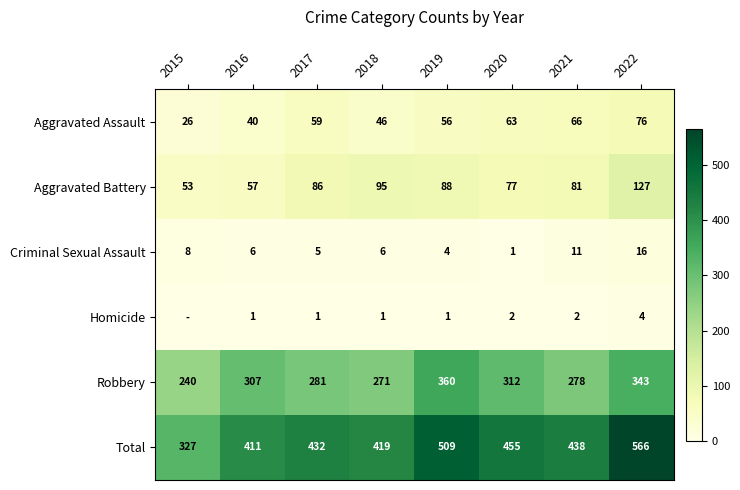

What is the greatest value displayed?

566